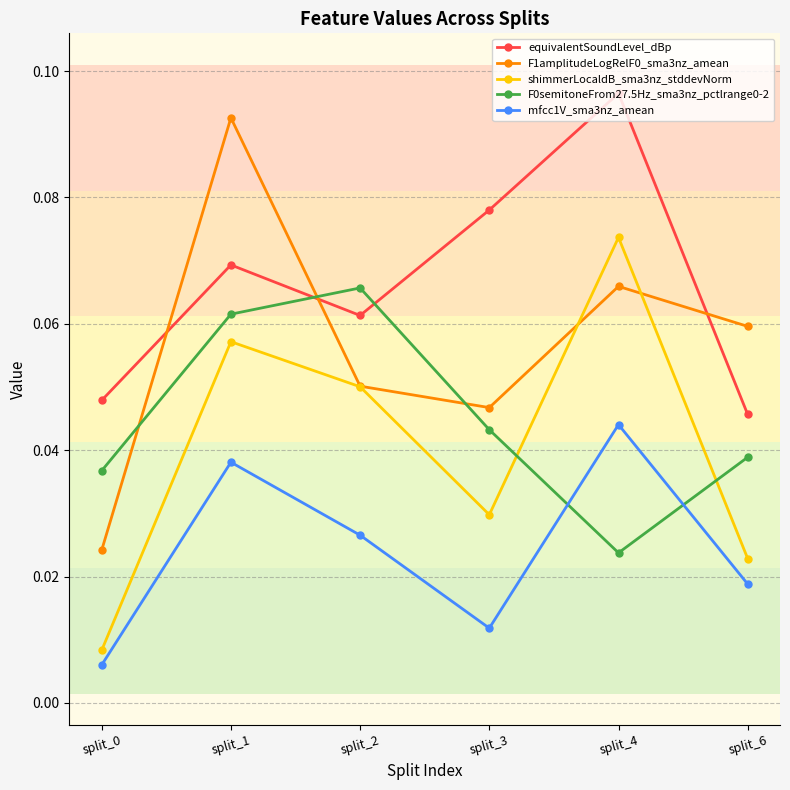

Which series has the largest total across all categories?

equivalentSoundLevel_dBp